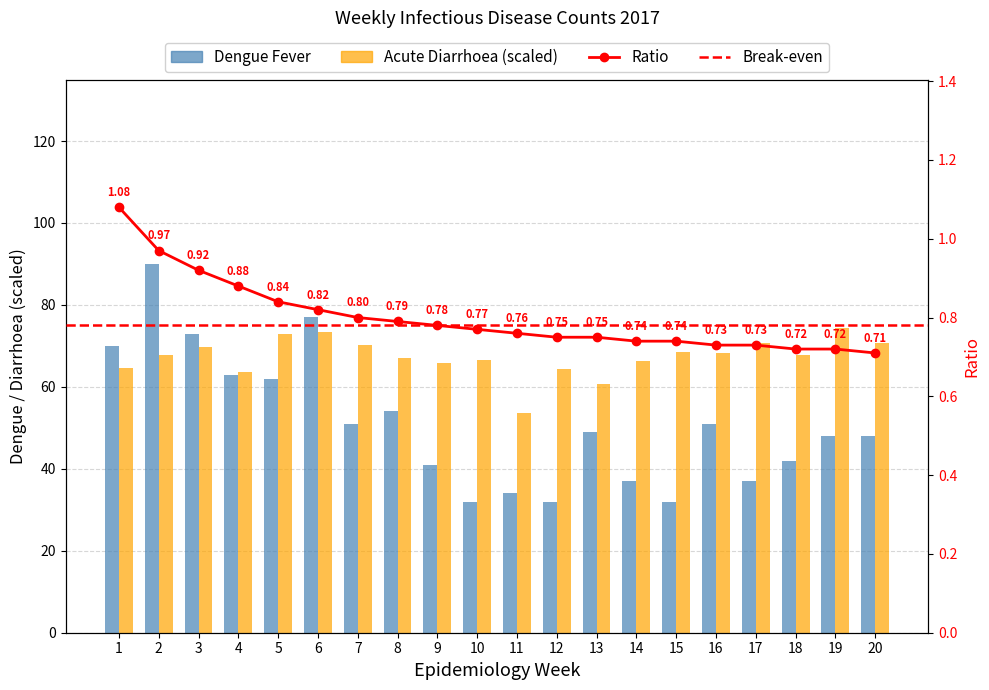

How many groups of bars are there?

20